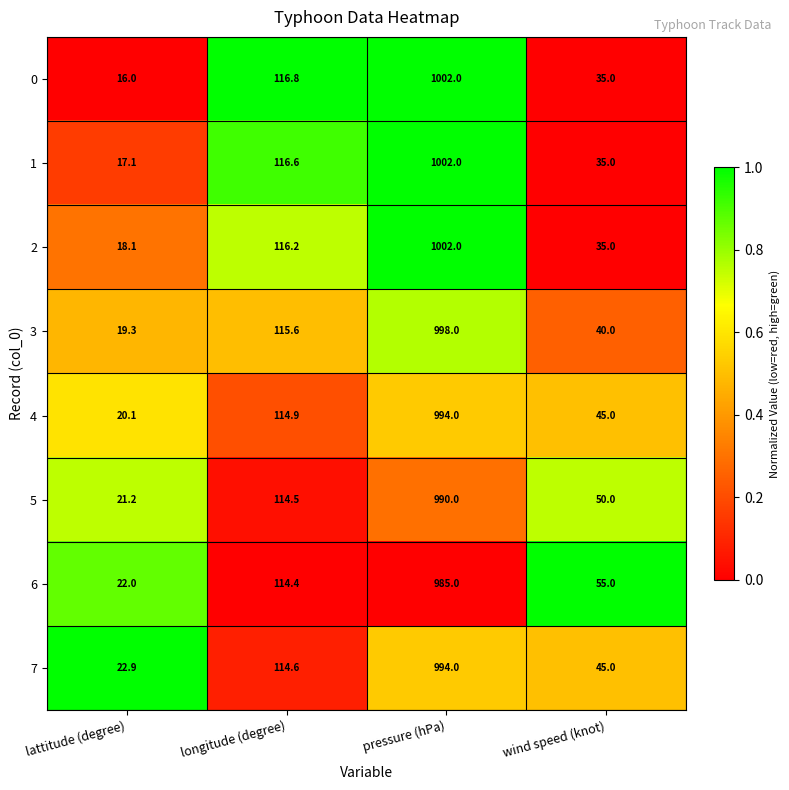

What is the difference between the highest and lowest values at lattitude (degree)?

6.9